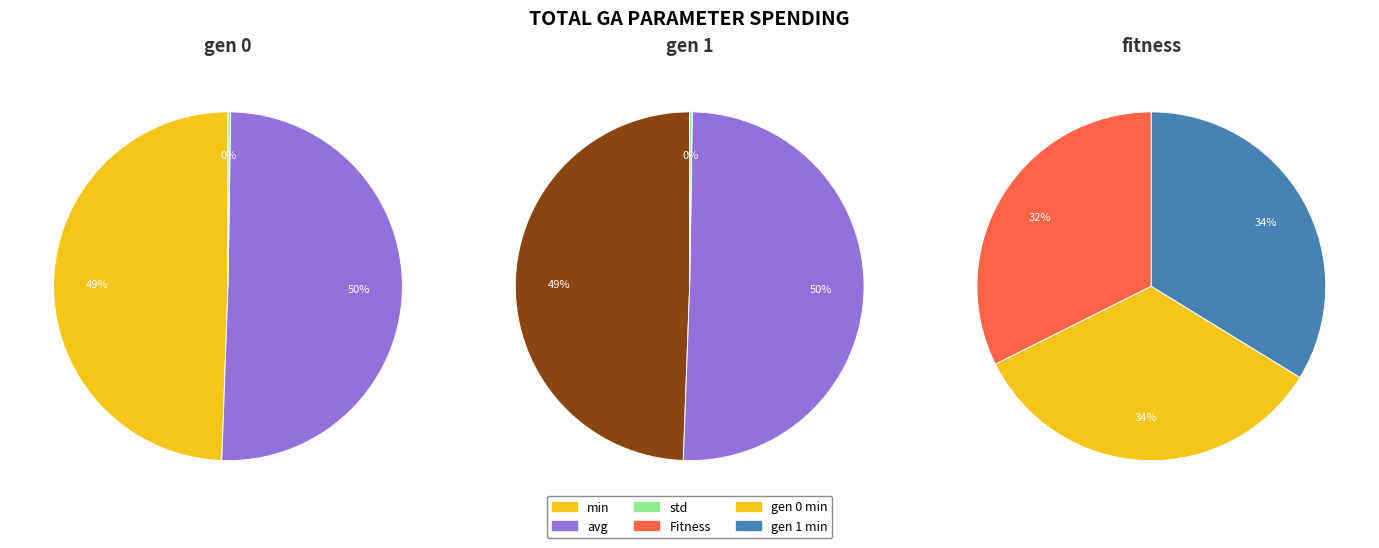

What is the change in value from gen 1 min to gen 0 std?

-163.1